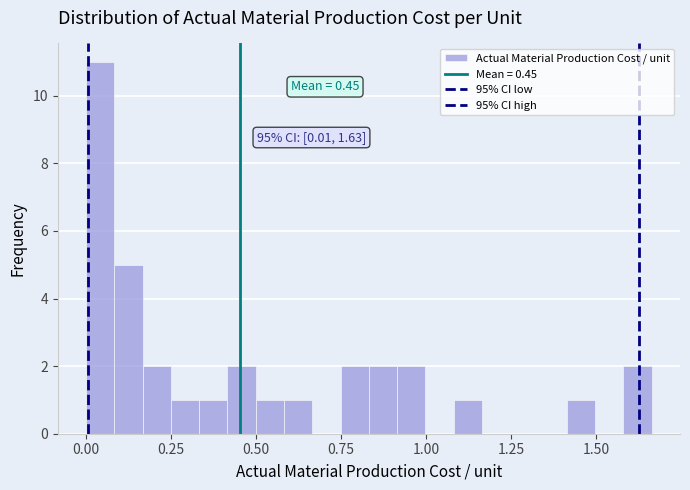

Read against the x-axis, roughly where is the centre of the tallest bar?

0.05